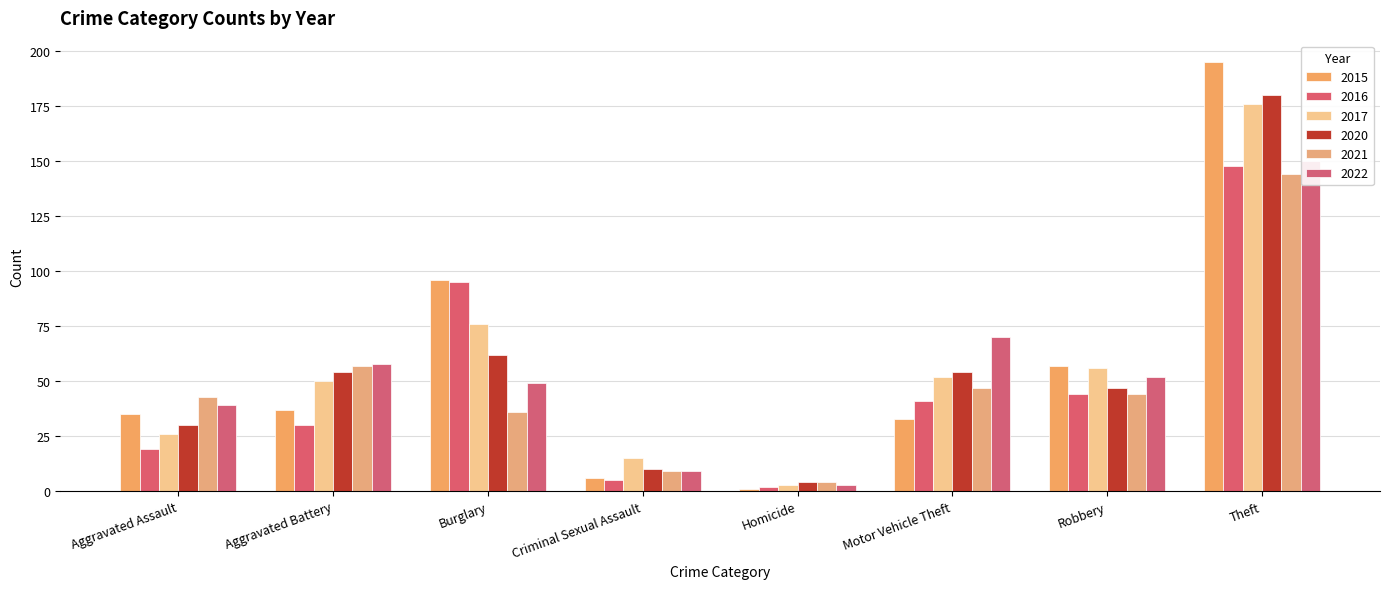

At which category is the sum across all series the highest?

Theft